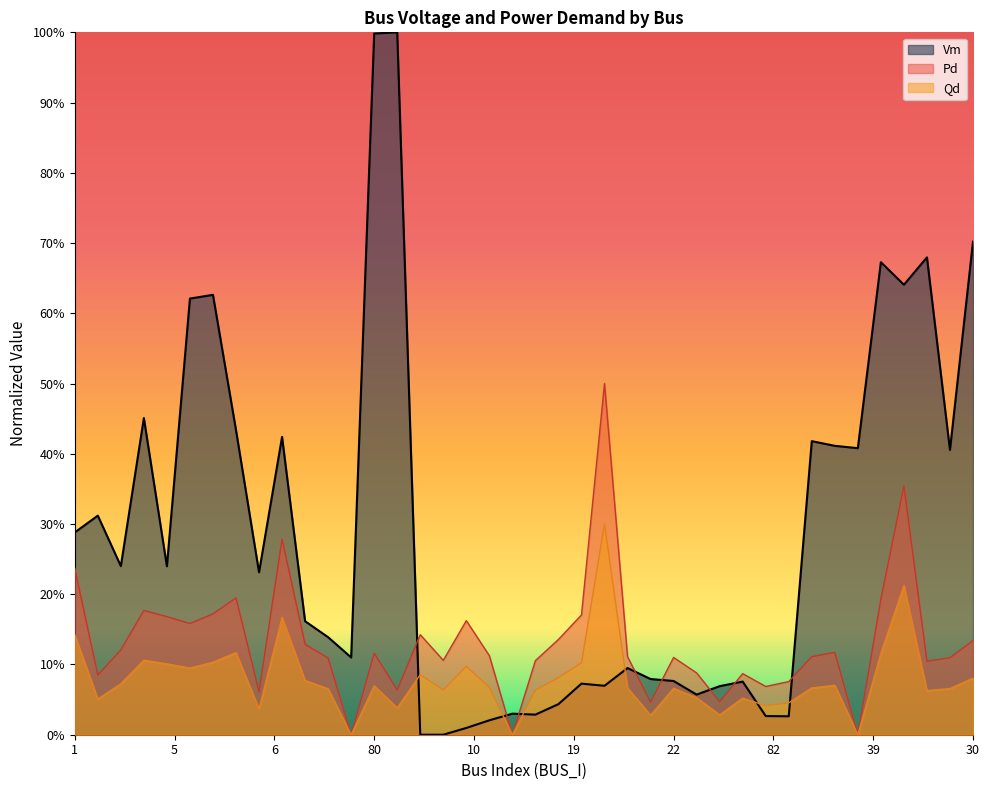

How many values in Qd are above zero?

37